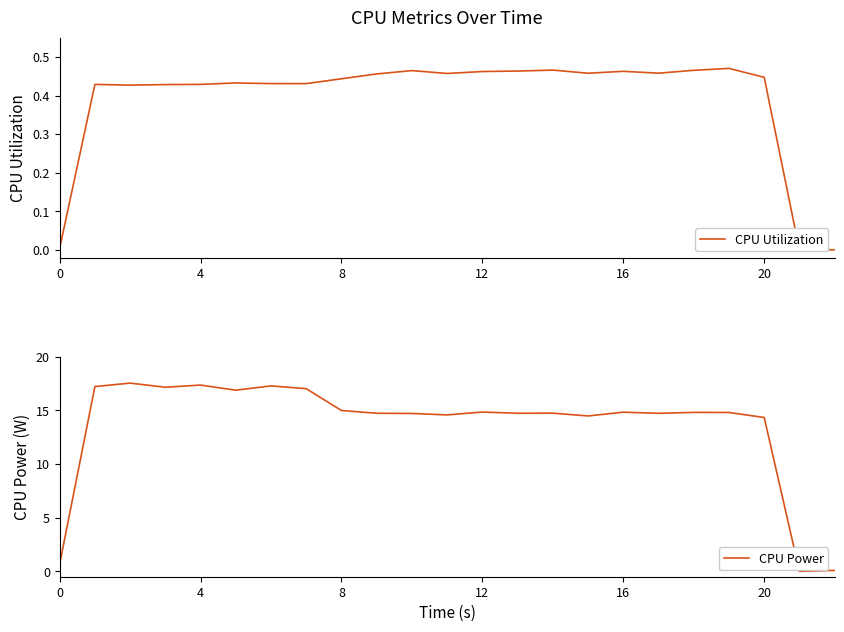

Where is CPU Utilization nearest to the value 0?

21